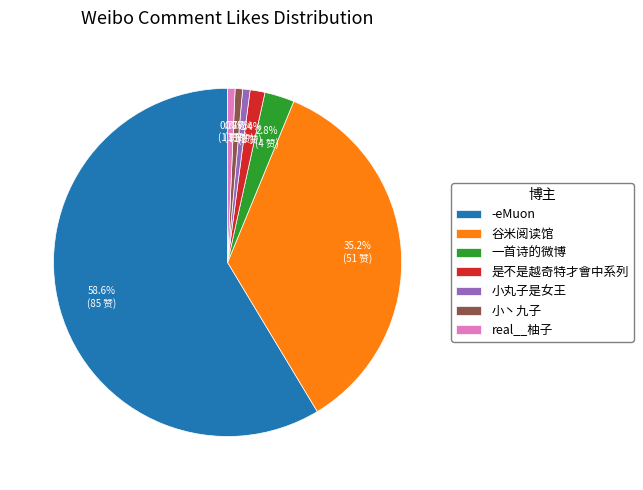

To the nearest percent, what is the average slice percentage?

14%